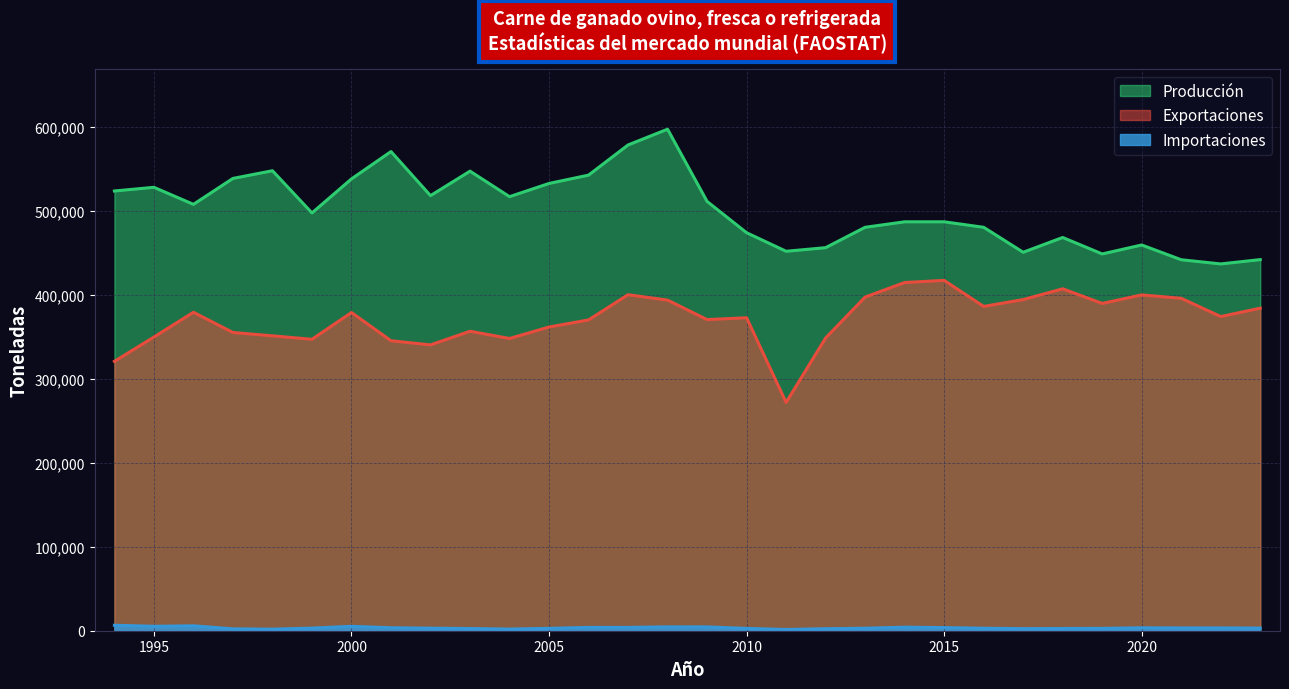

Where is the first local maximum for Producción?

1995